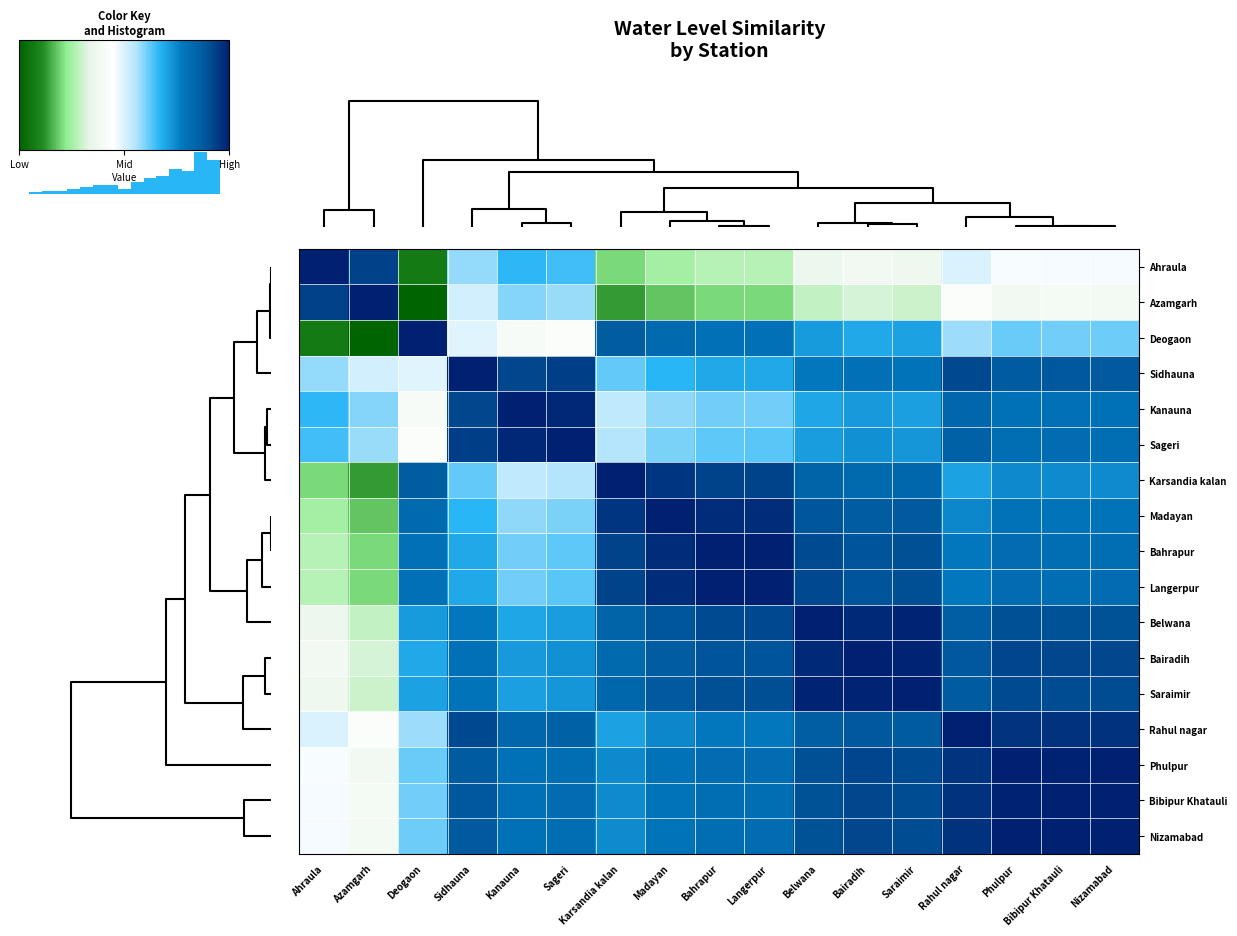

Where is Belwana nearest to the value 0?

Azamgarh